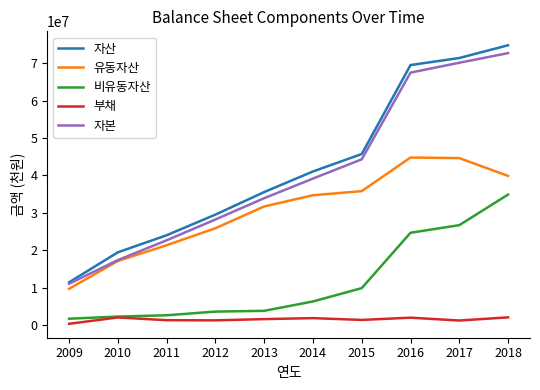

The value of 자본 at 2011 is 9319963. True or false?

False